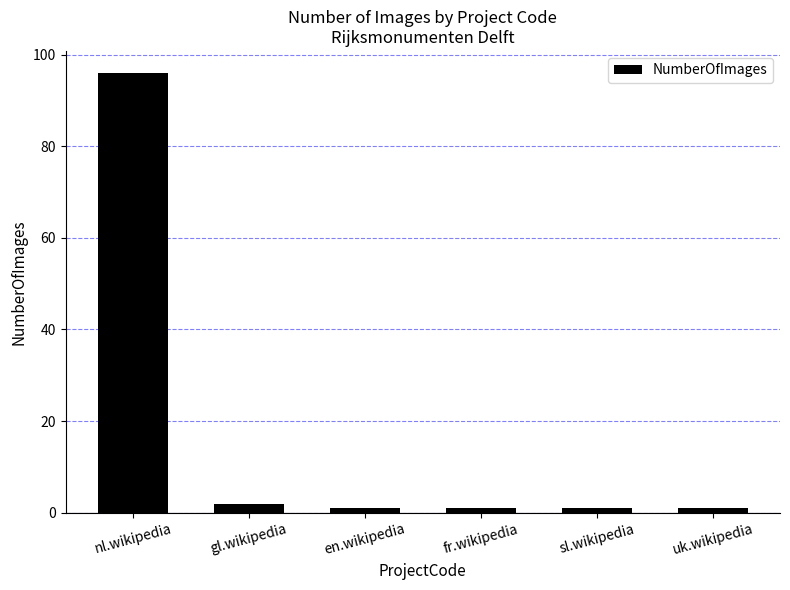

Where is the data nearest to the value 48?

gl.wikipedia